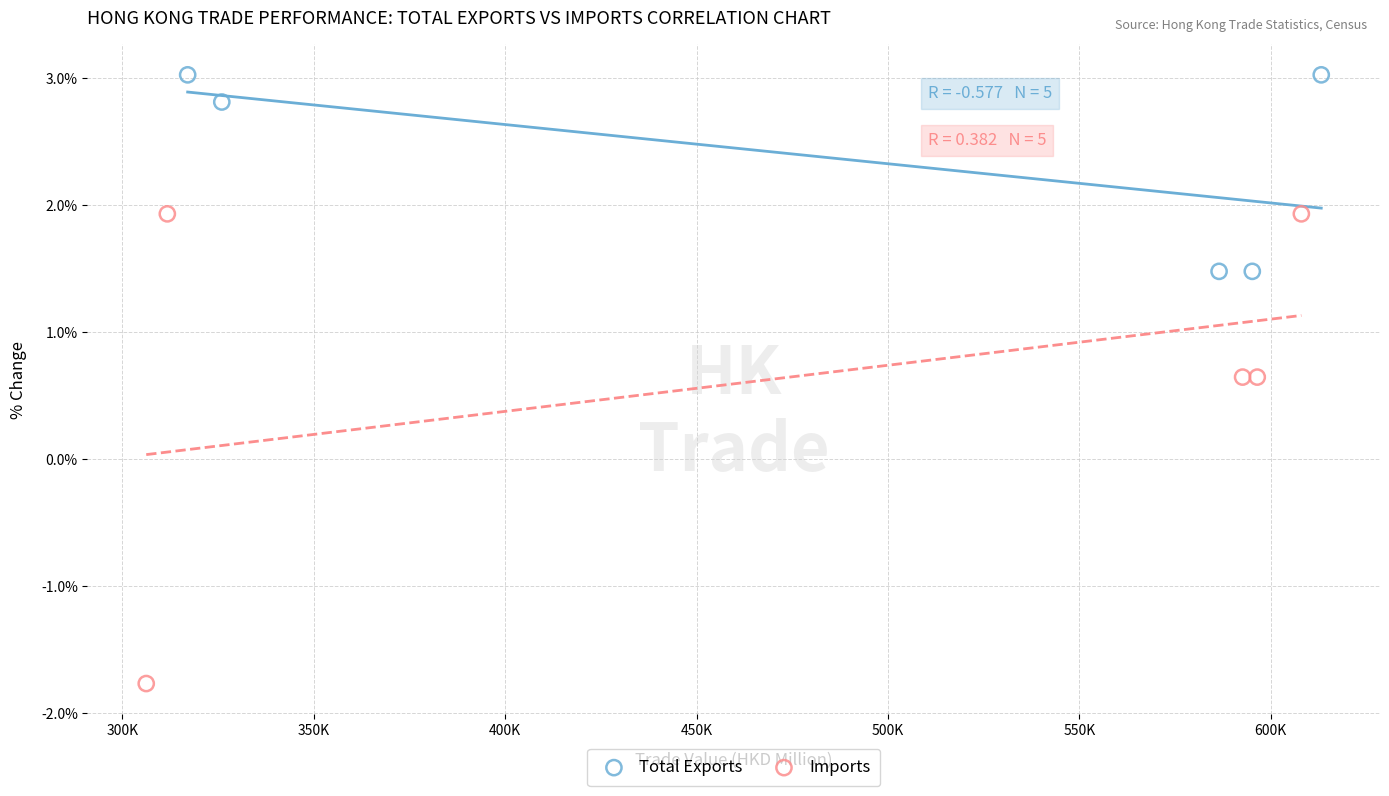

Which series reaches the maximum Y coordinate?

Total Exports